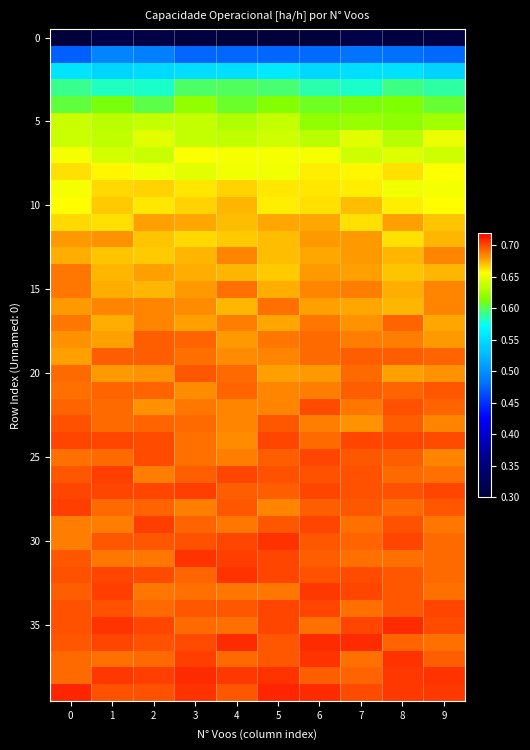

What is the greatest value displayed?

0.7